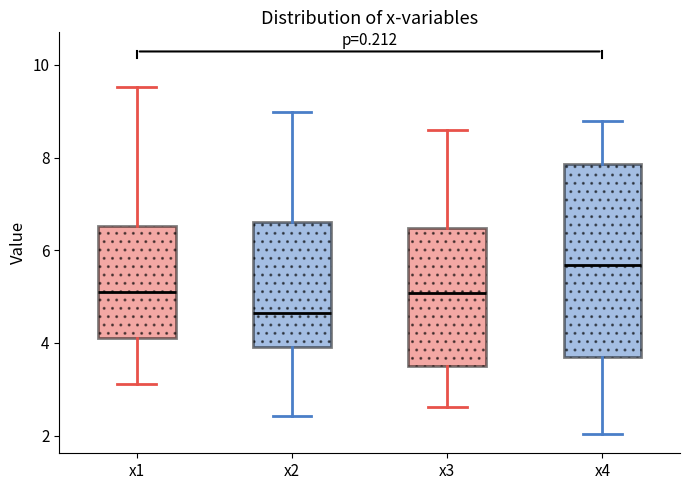

Where does the median line of the box for x2 sit on the y-axis? The values are not printed on the chart, so give them approximately, as read against the axis.

4.6